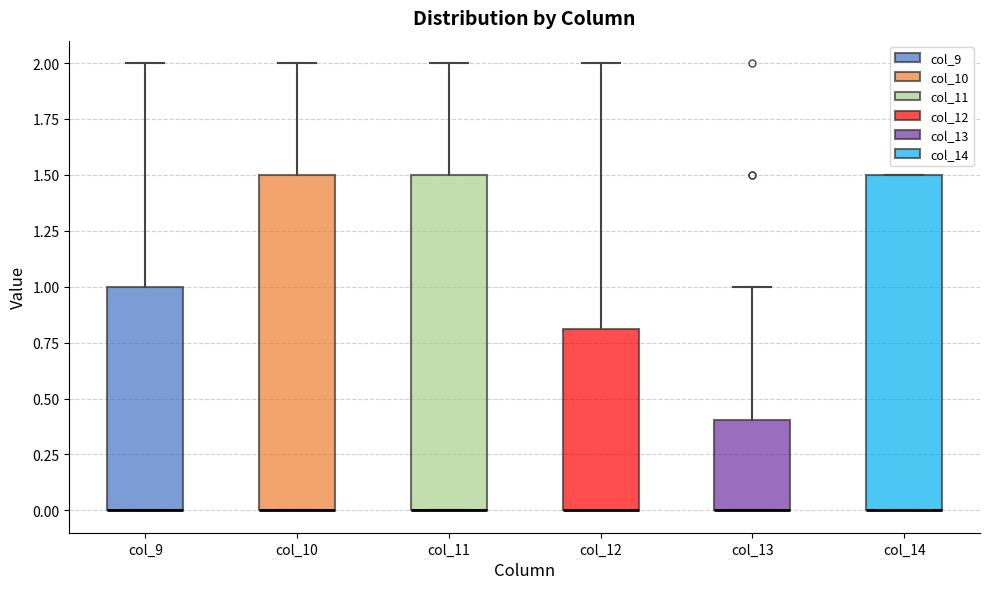

Where is the lower edge of the box for col_12 on the y-axis? The values are not printed on the chart, so give them approximately, as read against the axis.

0.0